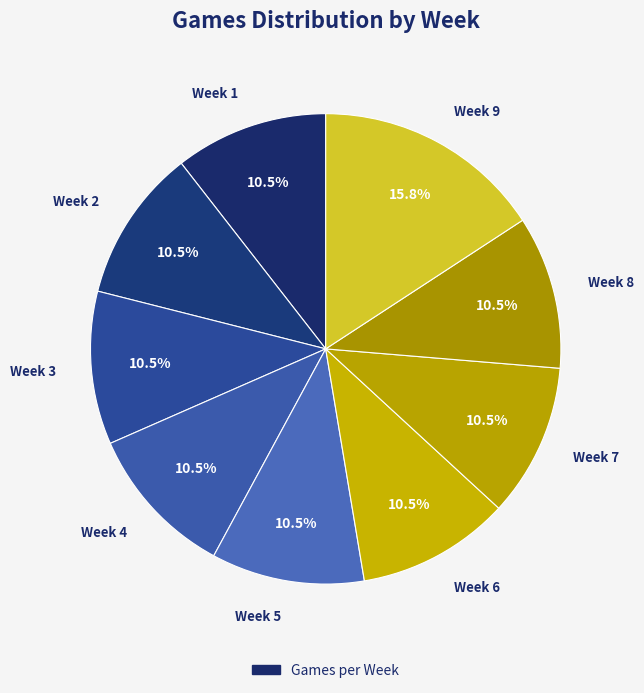

What portion of the pie excludes Week 9?

84.2%